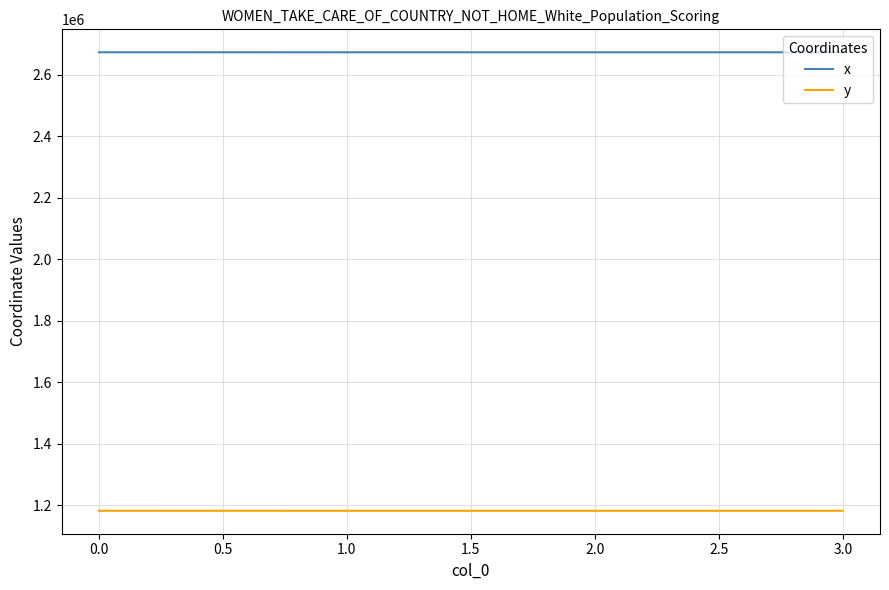

At 1.0, list the series in order from smallest to largest.

y, x